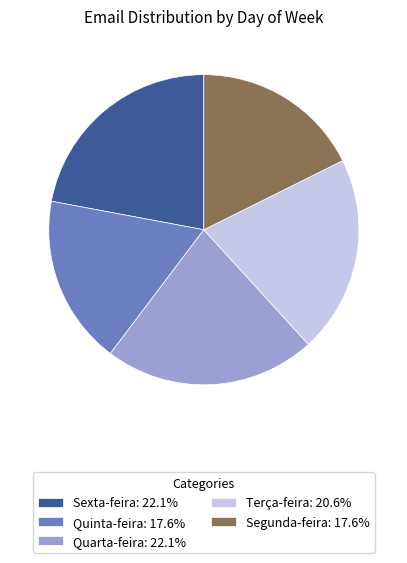

Approximately how many times larger is the value at Quarta-feira: 22.1% compared to Terça-feira: 20.6%?

1.1